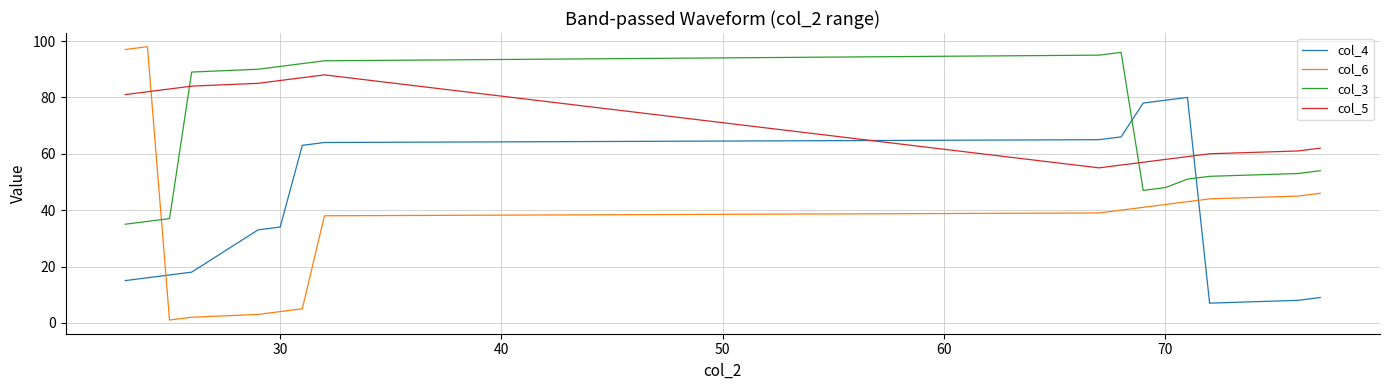

Which series ends up on top after the final intersection of col_6 and col_4?

col_6